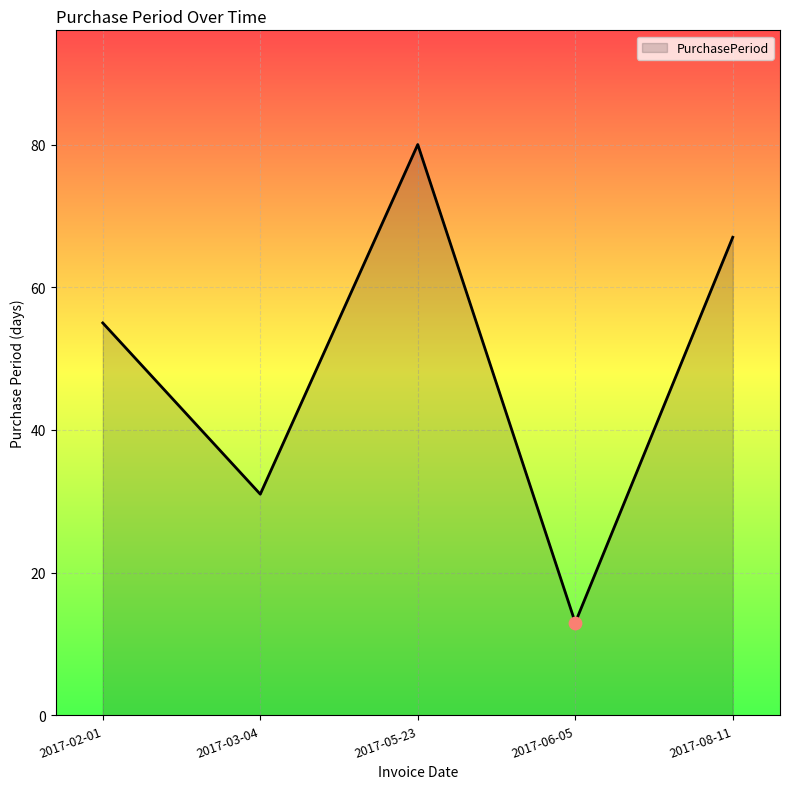

What is the ratio of the value at 2017-06-05 to the value at 2017-08-11?

0.2